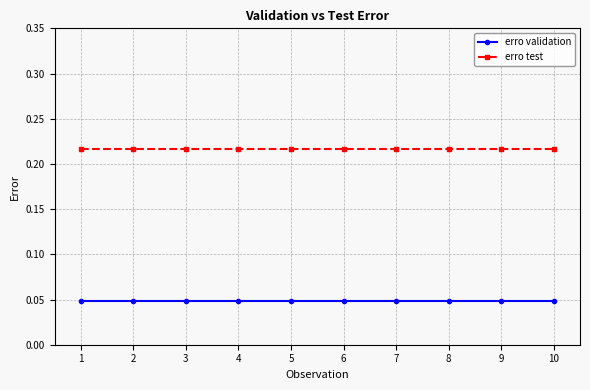

Rank the series by their maximum value, from lowest to highest.

erro validation, erro test